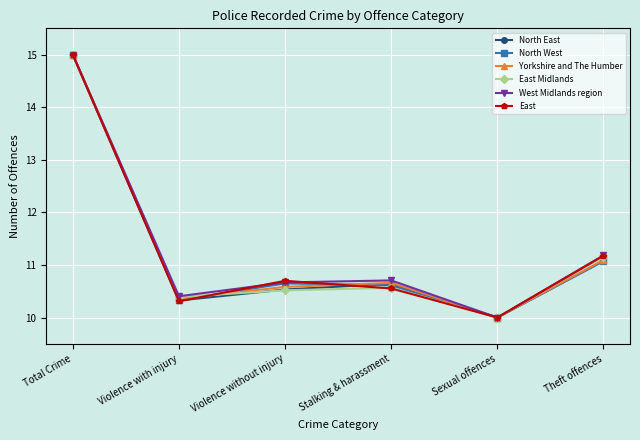

How many categories are shown in the chart?

6